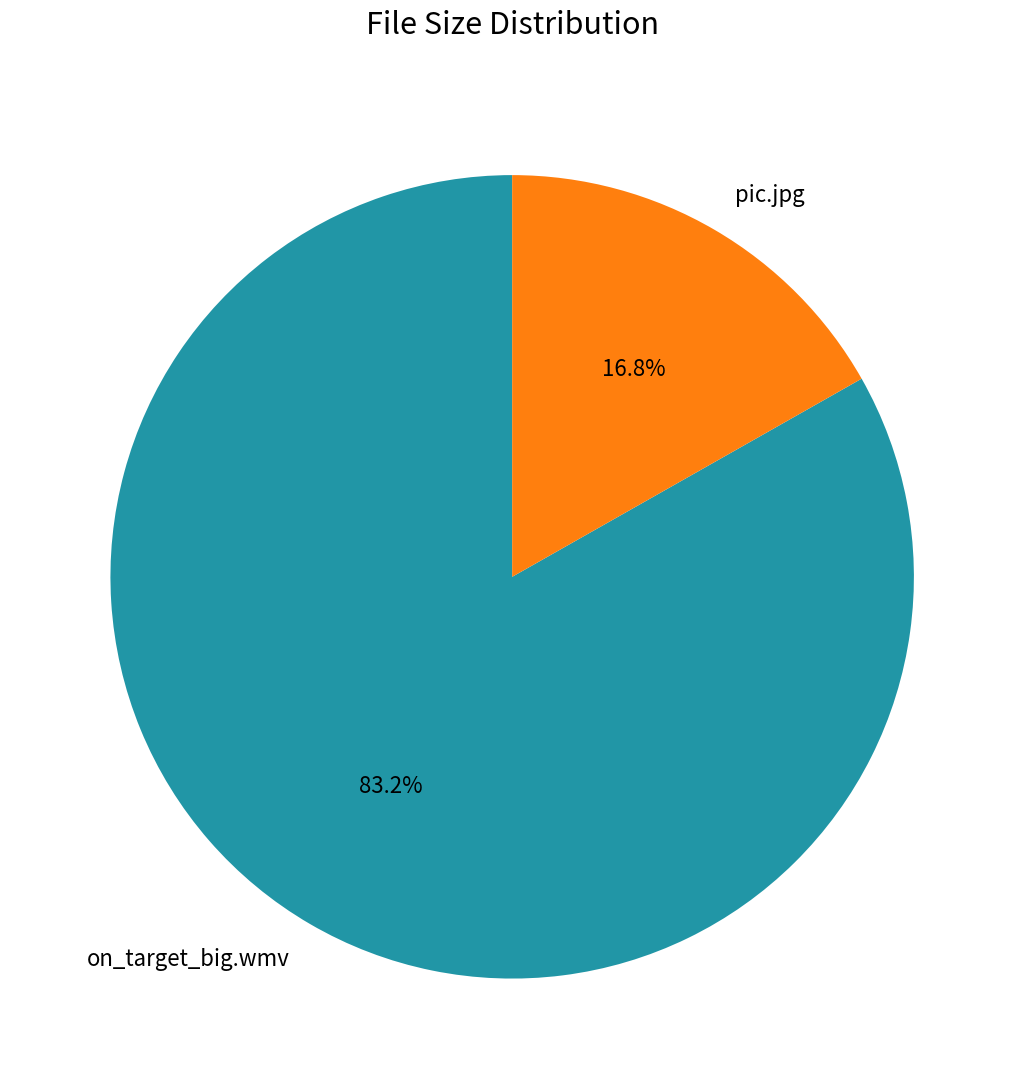

To the nearest percent, what is the average slice percentage?

50%